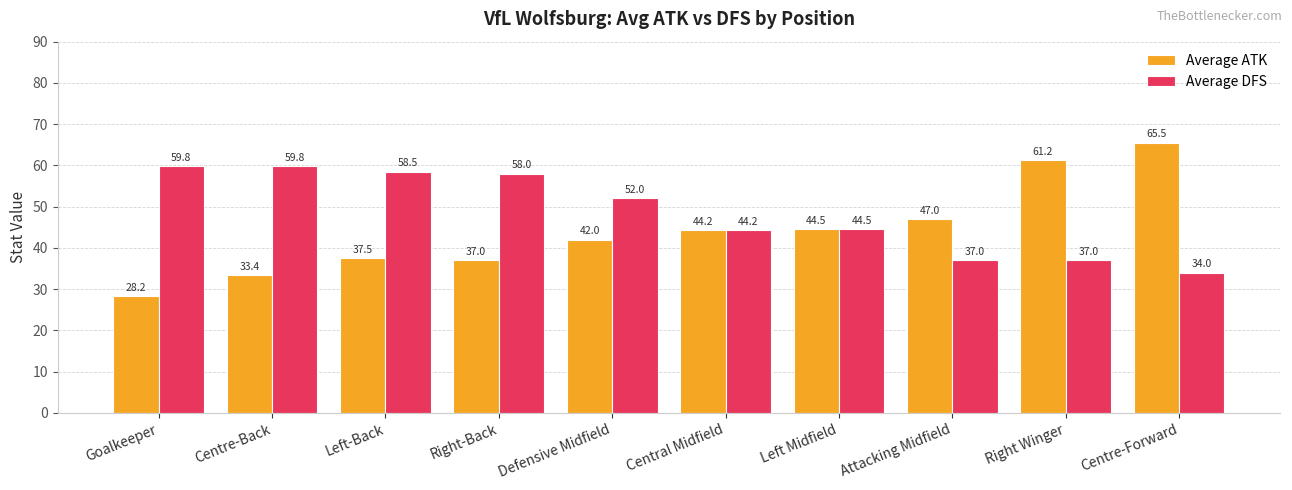

At which label does Average ATK reach its minimum?

Goalkeeper